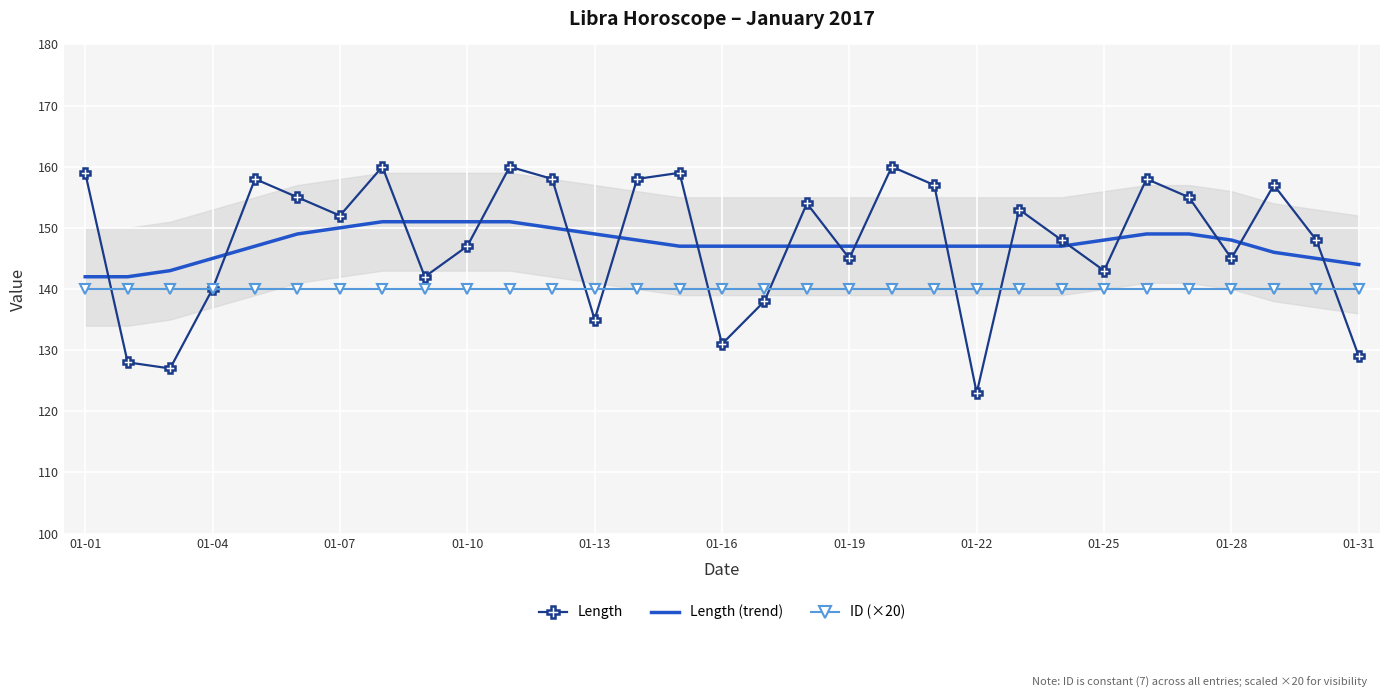

Is it true that ID (×20) equals 201 at 01-25?

False